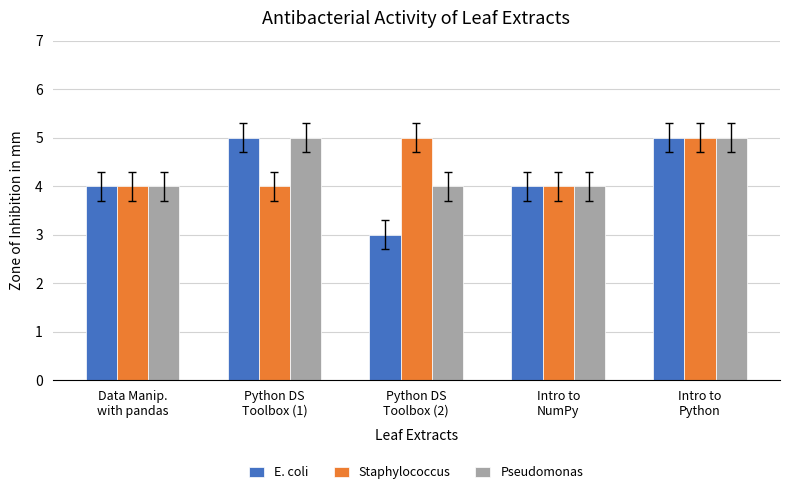

What is the maximum value for Staphylococcus?

5